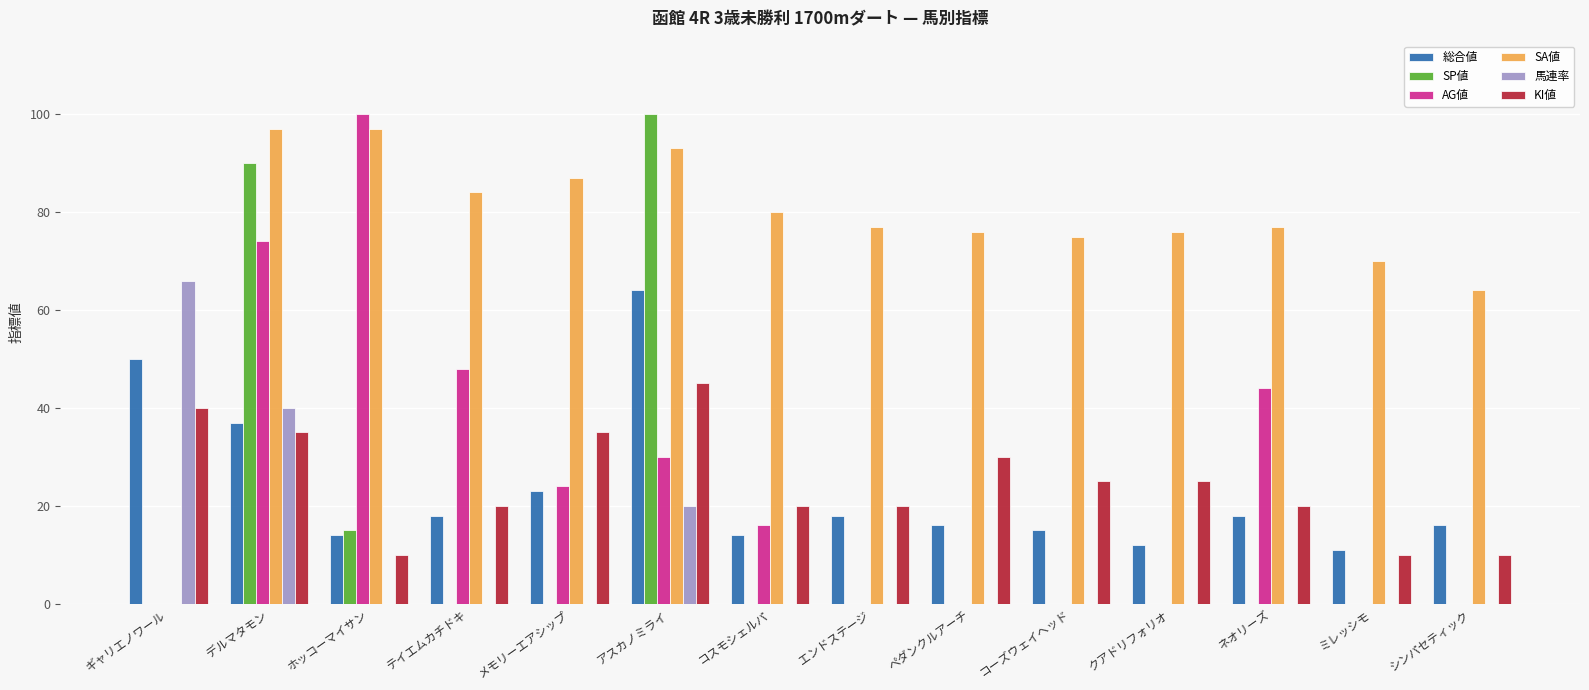

Which series has the largest total across all categories?

SA値